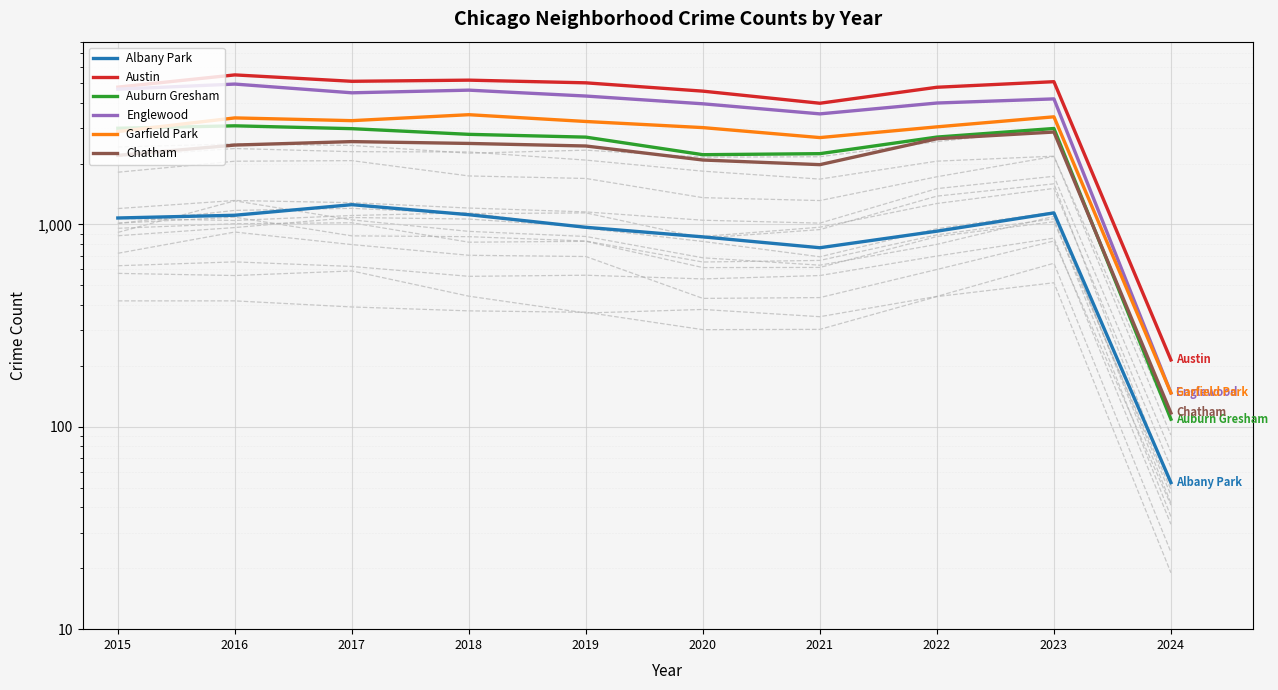

At which category is the sum across all series the highest?

2016